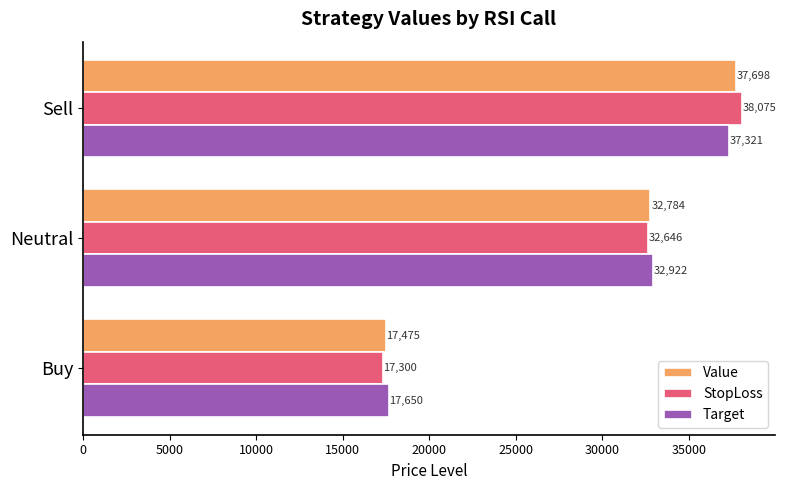

Which series has the largest total across all categories?

StopLoss